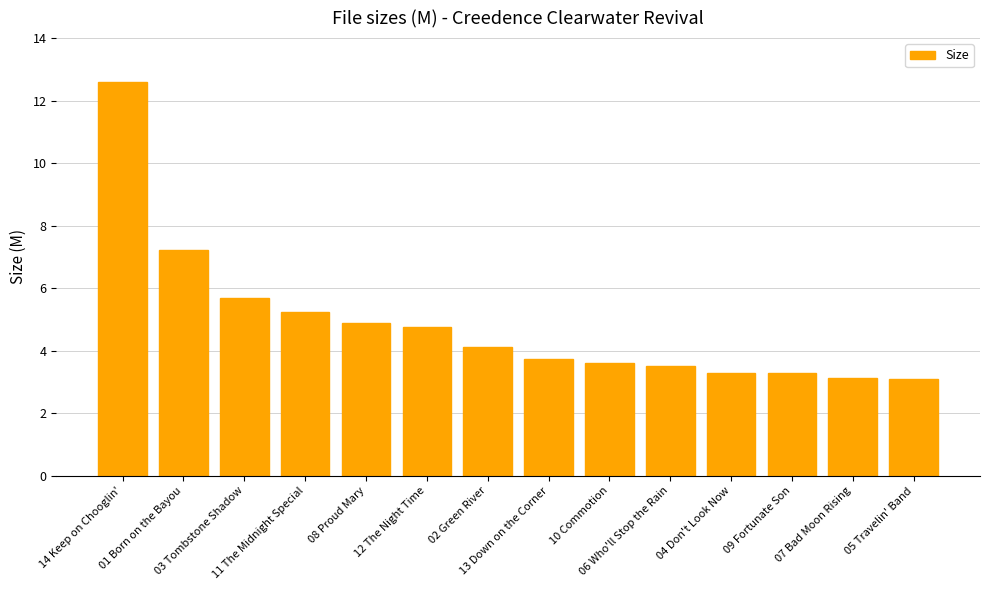

How many bars are there in total?

14